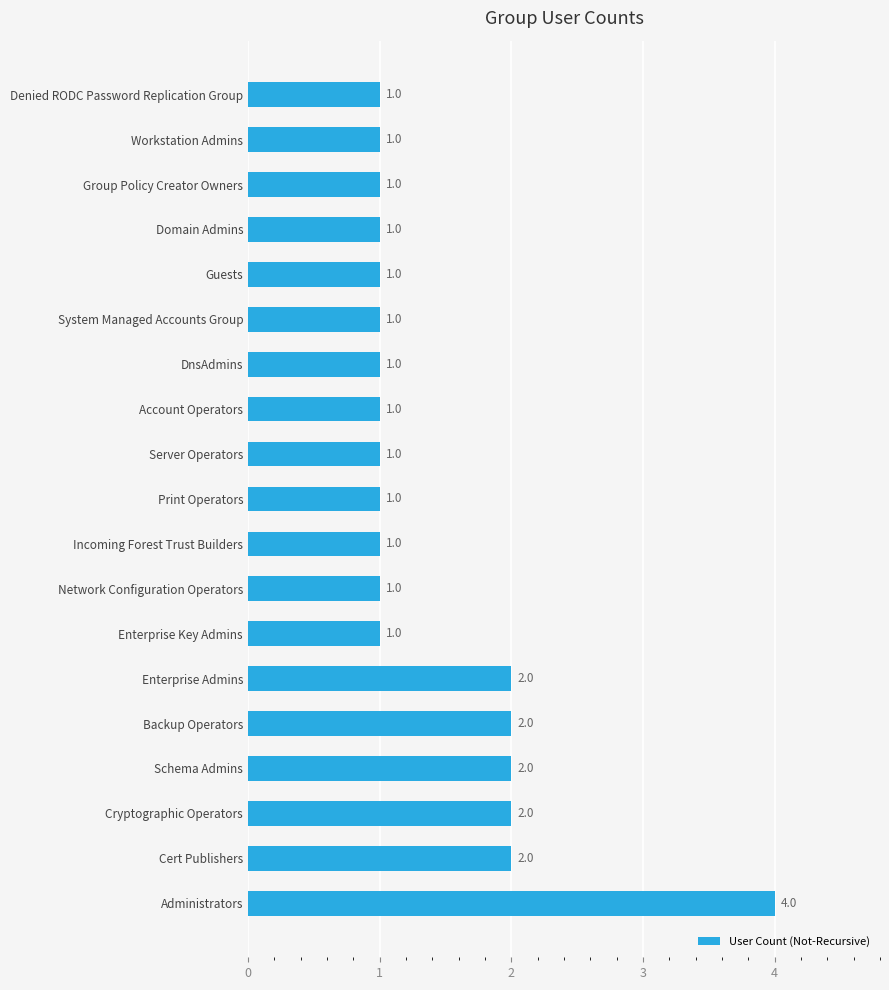

What is the minimum value shown in the chart?

1